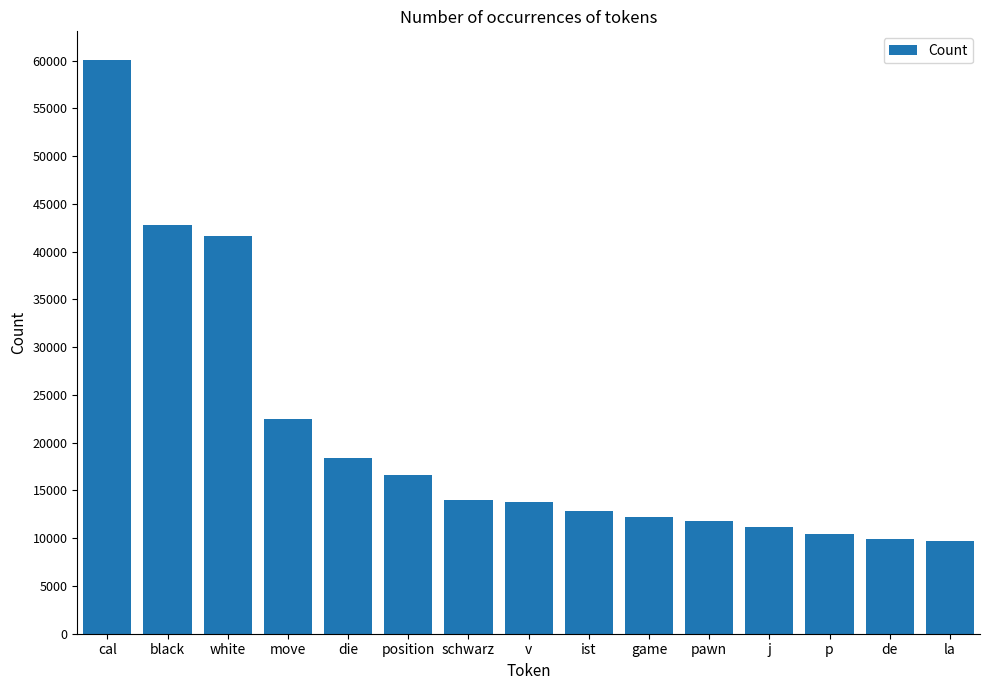

What is the change in value from cal to ist?

-47205